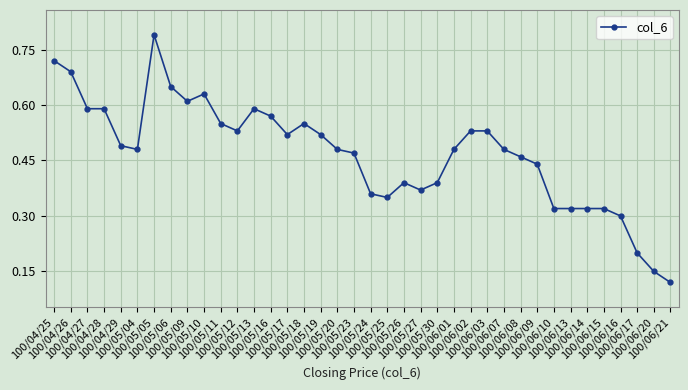

True or false: there are more than 2 points higher than both neighbors.

True